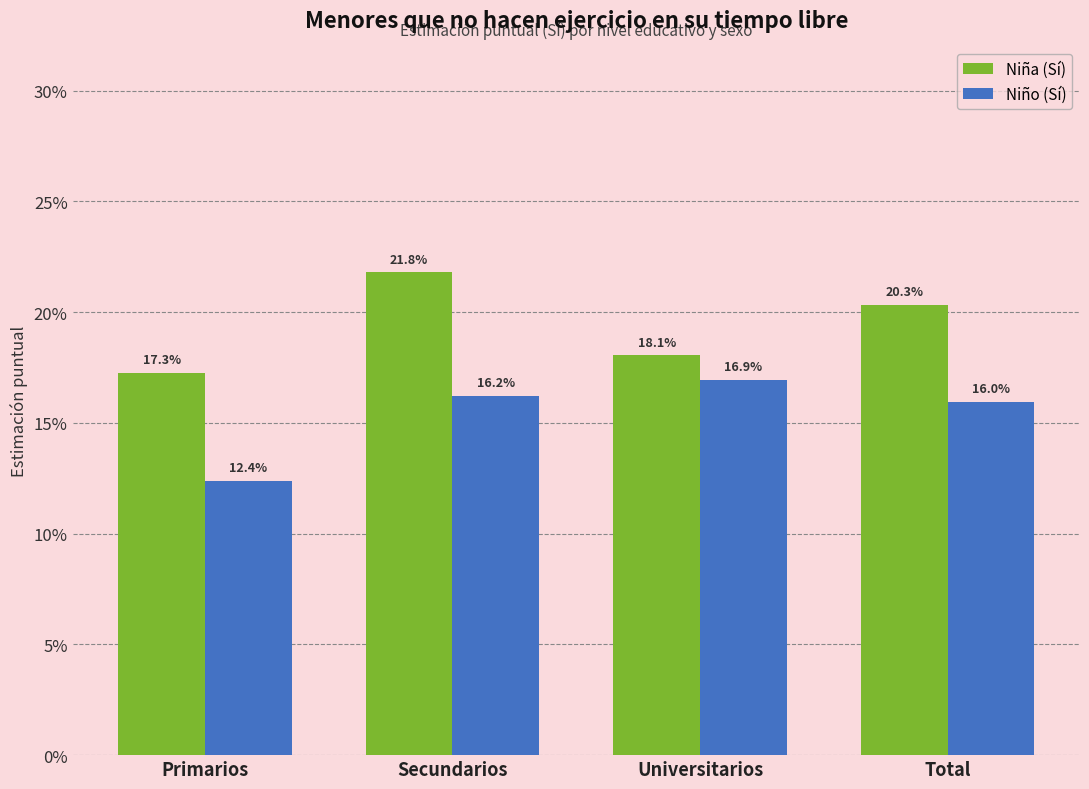

Are the bars grouped side by side (vs. stacked)?

Yes